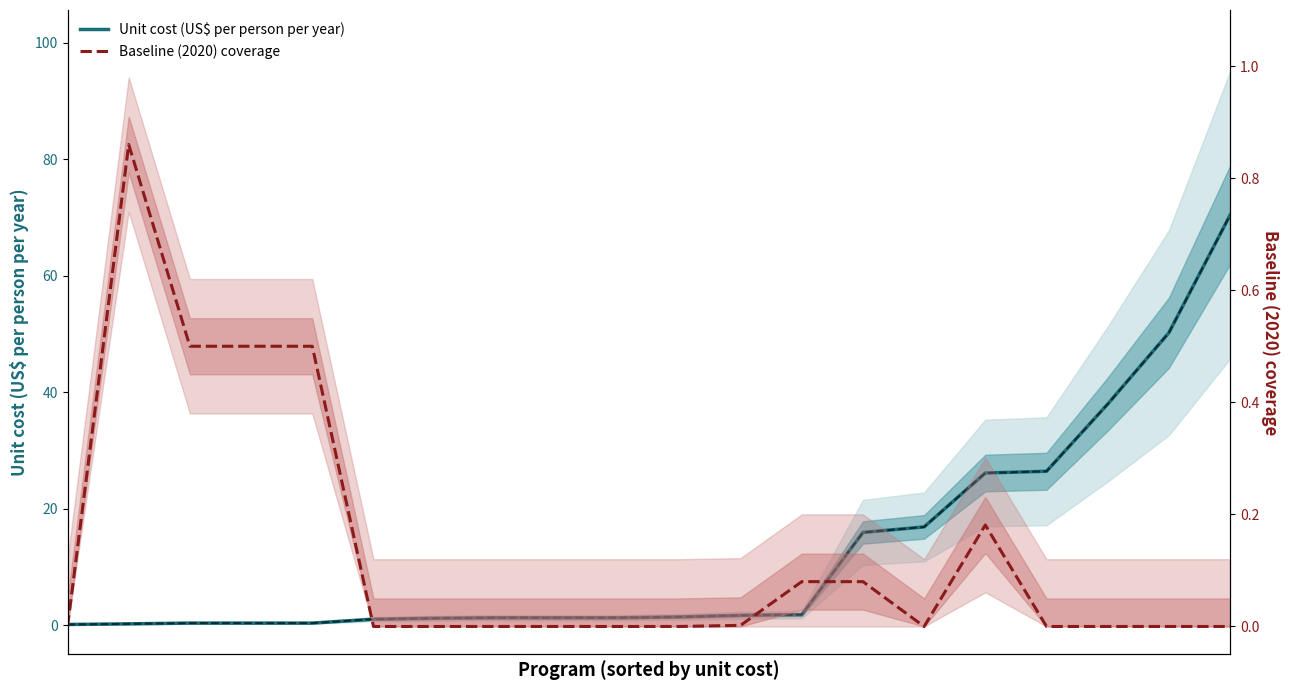

Which series has the largest total across all categories?

Unit cost (US$ per person per year)